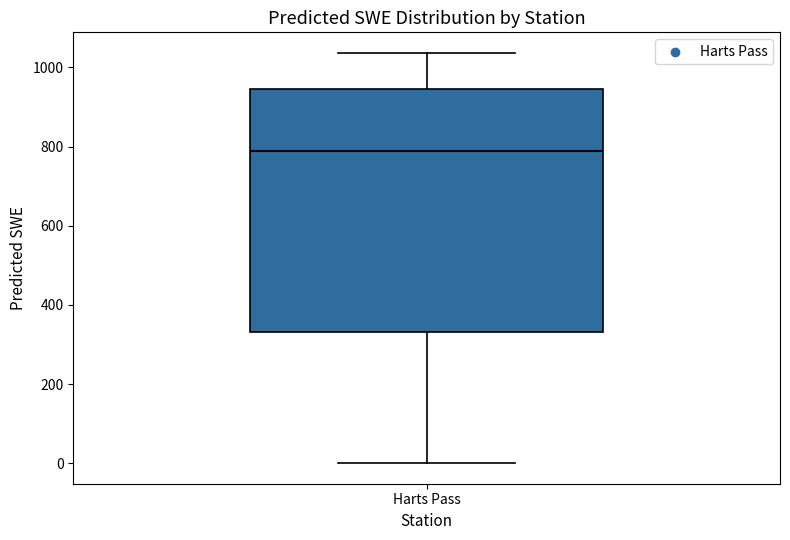

Read this box plot against the y-axis: the position of the median line, the range covered by the box, and the ends of both whiskers. The values are not printed on the chart, so give them approximately, as read against the axis.

median 780, box 340 to 940, whiskers 0 to 1040